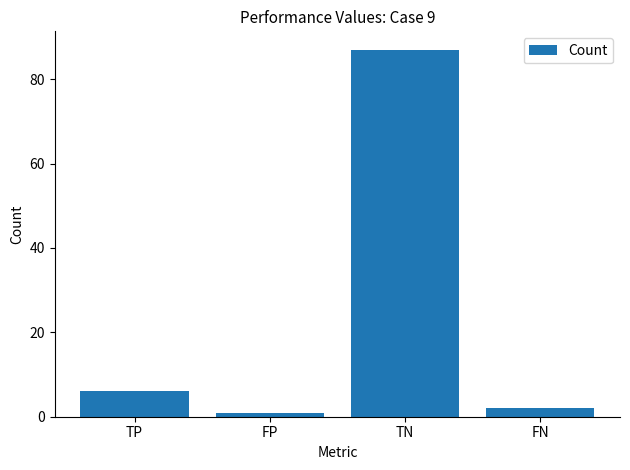

What is the greatest value displayed?

87